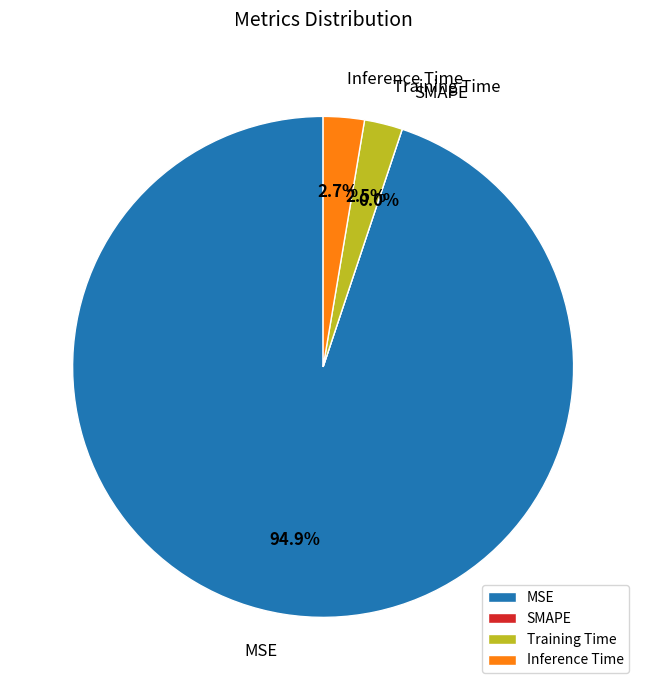

Combined, do Training Time and SMAPE account for over 50%?

No